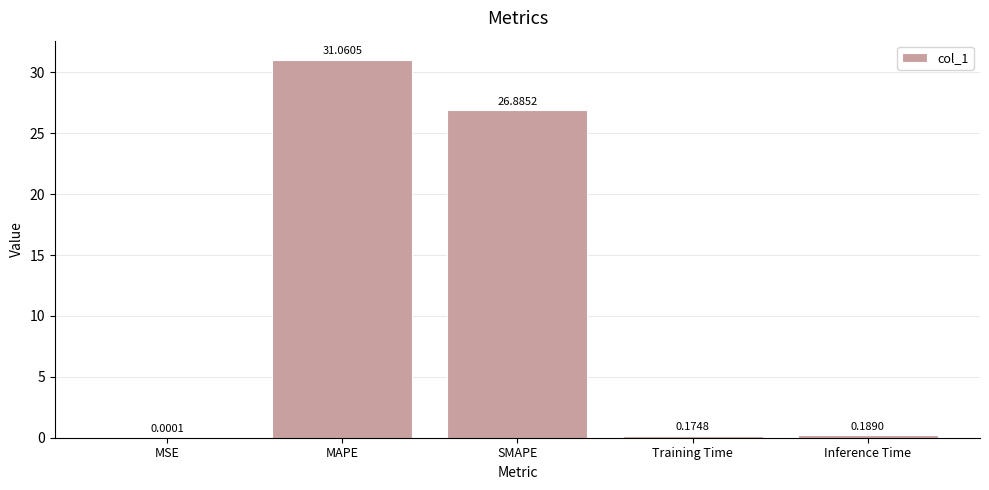

What is the change in value from MAPE to Inference Time?

-30.9